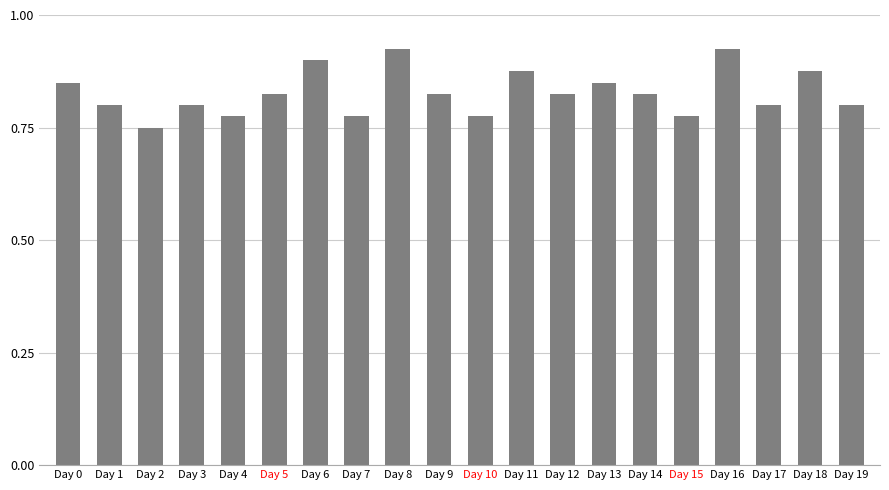

At which label is the value closest to 0?

Day 2